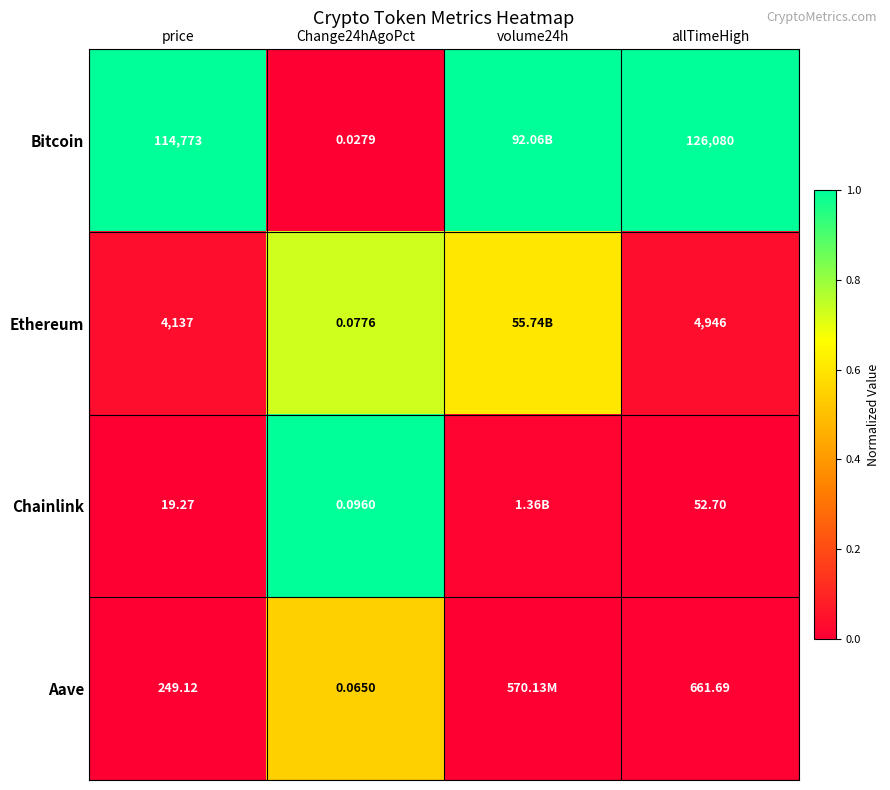

Rank the series at allTimeHigh from highest to lowest value.

Bitcoin, Ethereum, Aave, Chainlink